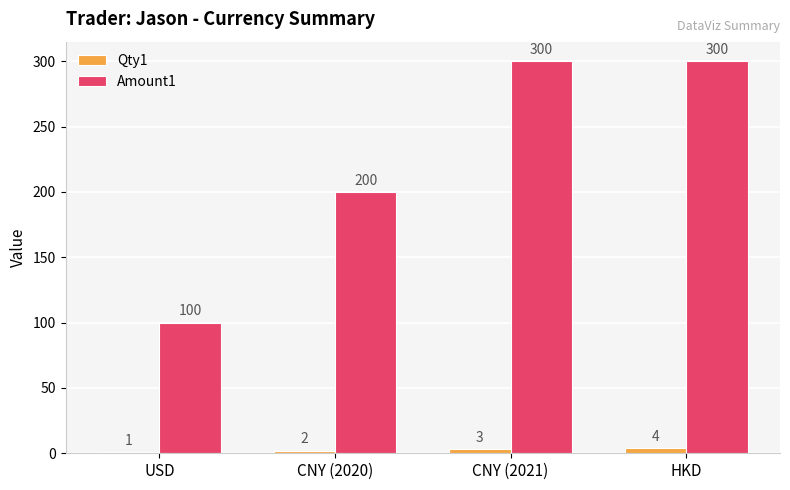

What position from the right is CNY (2021)?

2